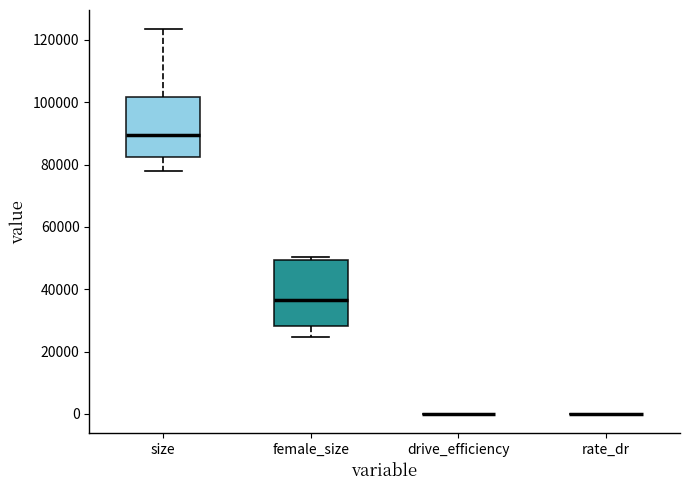

Reading left to right, transcribe this box plot: for each box, give where its median line is, the range the box spans, and where its two whiskers end, as read against the y-axis. The values are not printed on the chart, so give them approximately, as read against the axis.

size: median 90000, box 82000 to 102000, whiskers 78000 to 124000
female_size: median 36000, box 28000 to 50000, whiskers 24000 to 50000 (just above the box's upper edge)
drive_efficiency: box collapsed to a line at 0, whiskers 0 to 0
rate_dr: box collapsed to a line at 0, whiskers 0 to 0